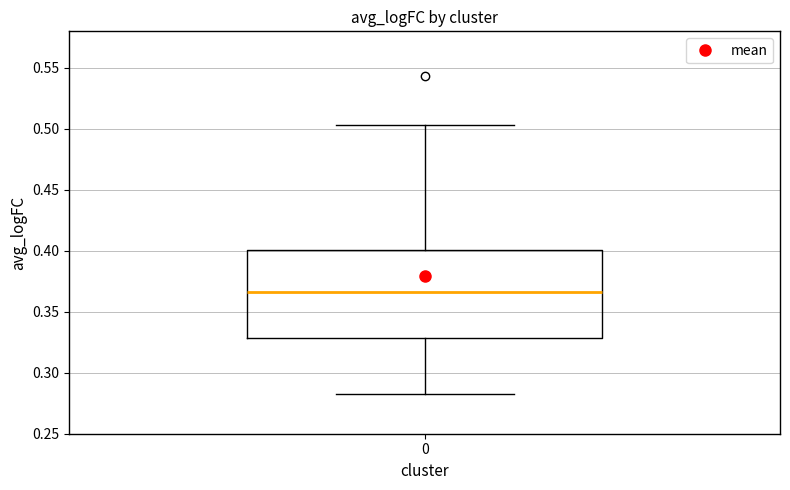

Where is the upper edge of the box at x = 0 on the y-axis? The values are not printed on the chart, so give them approximately, as read against the axis.

0.400